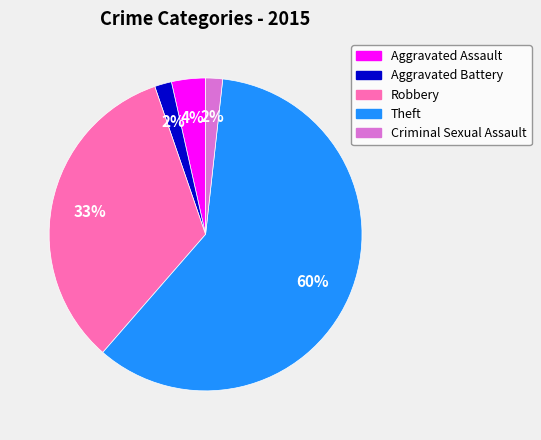

Is it true that Theft is 47% of the pie?

False